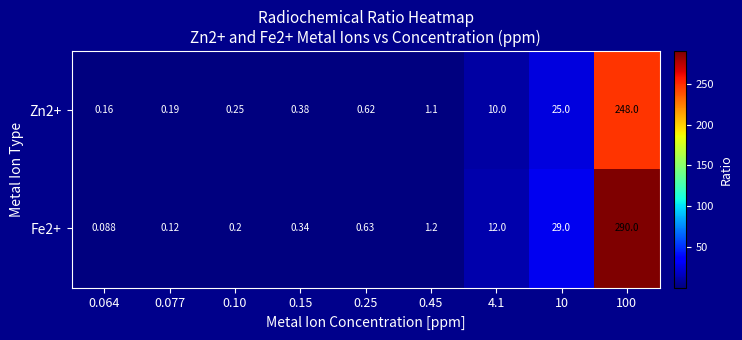

Is the value of Zn2+ at 0.077 greater than the value of Fe2+ at 0.45?

No